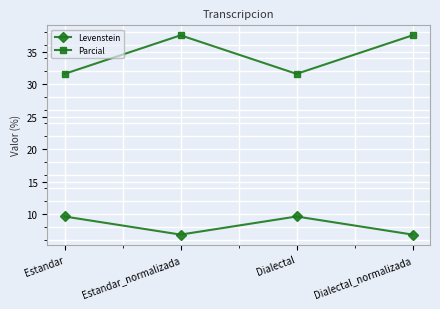

Is it true that Parcial equals 18.9 at Estandar?

False